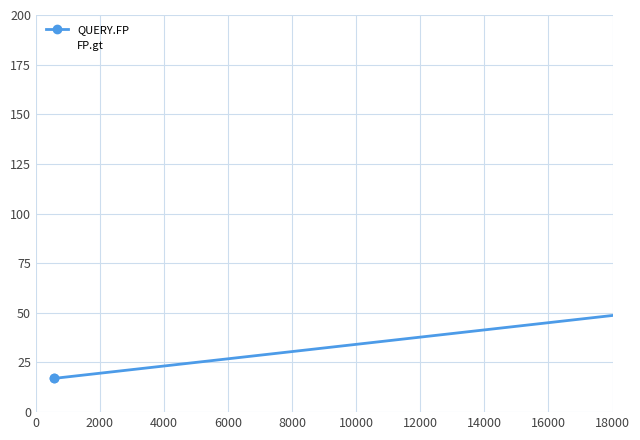

Rank the series by their average value, from lowest to highest.

FP.gt, QUERY.FP